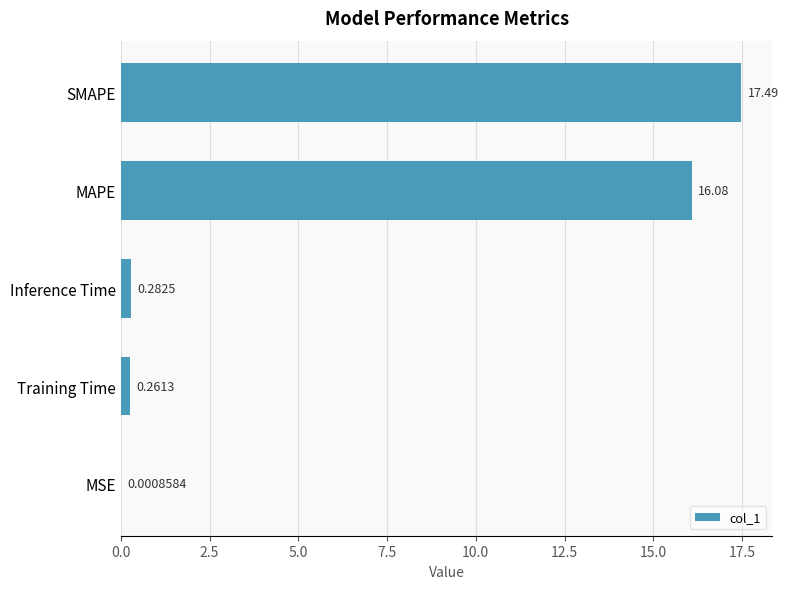

What is the sum of all values?

34.1